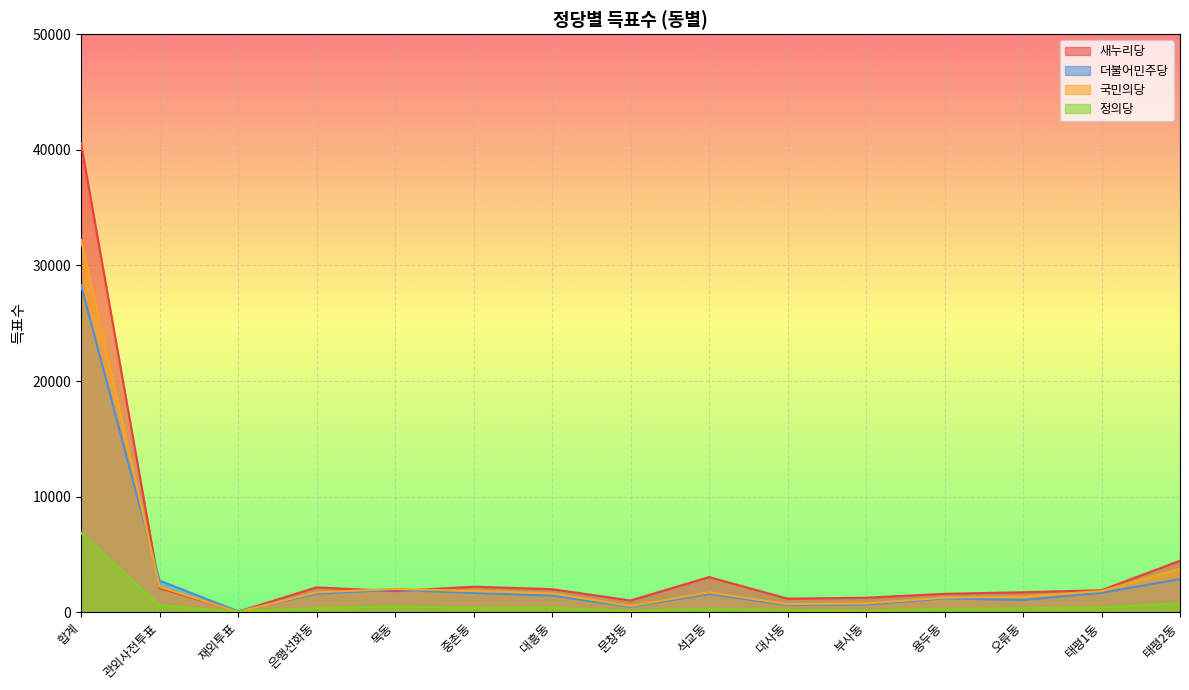

At which category is the sum across all series the highest?

합계